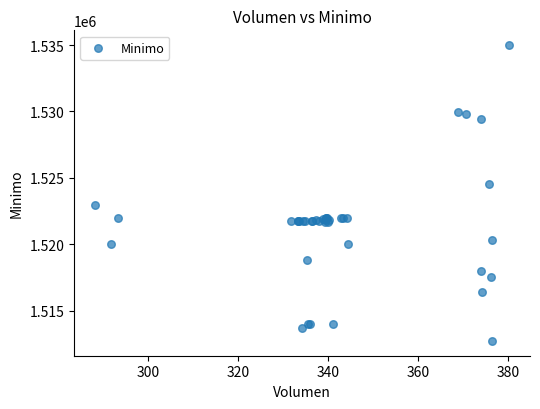

What Y value in the scatter plot is closest to 1523862?

1524513